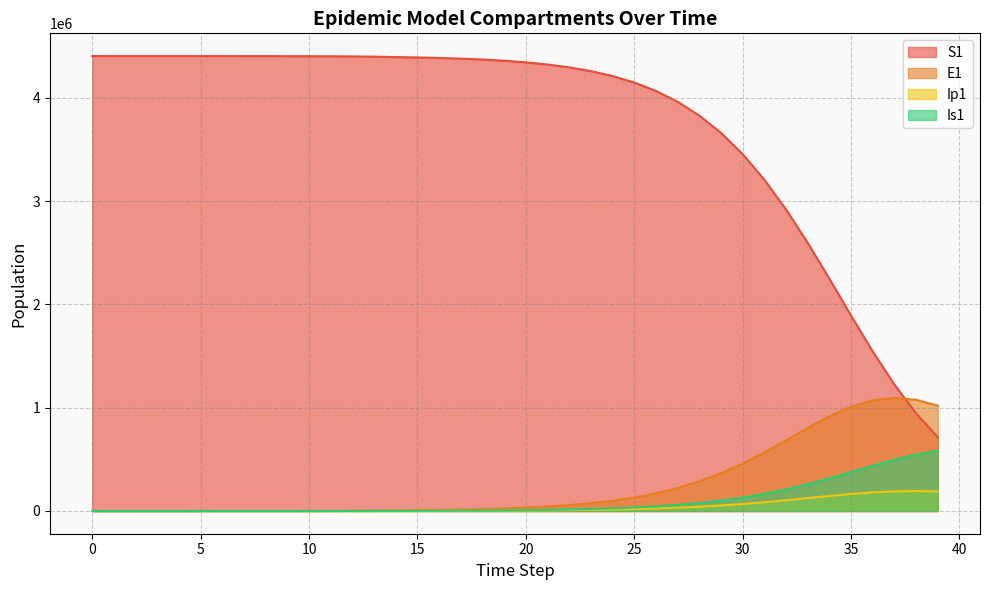

What is the average value of the Ip1 series?

41704.5